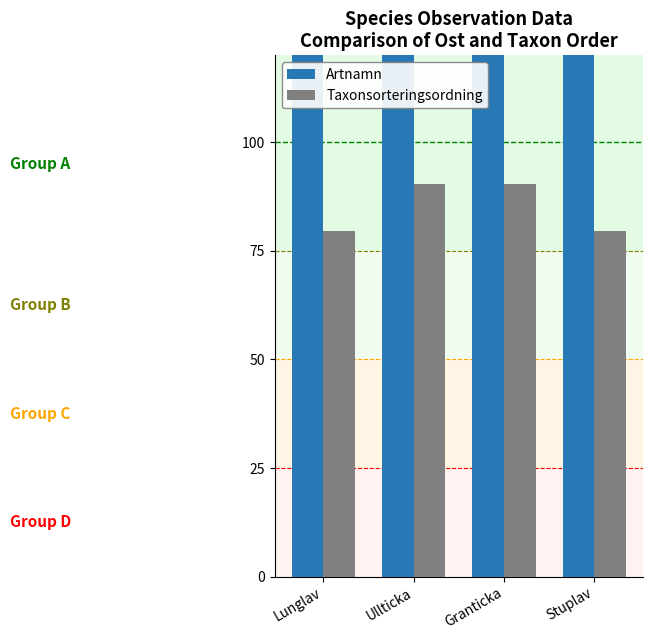

What position from the left is Granticka?

3